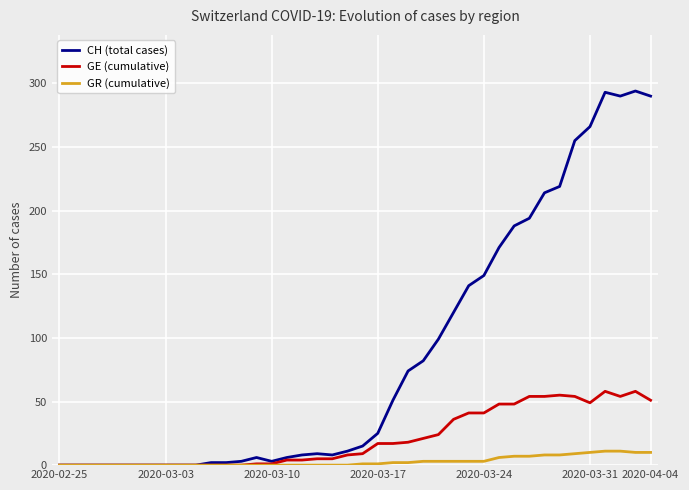

Which series has the largest range (max minus min)?

CH (total cases)